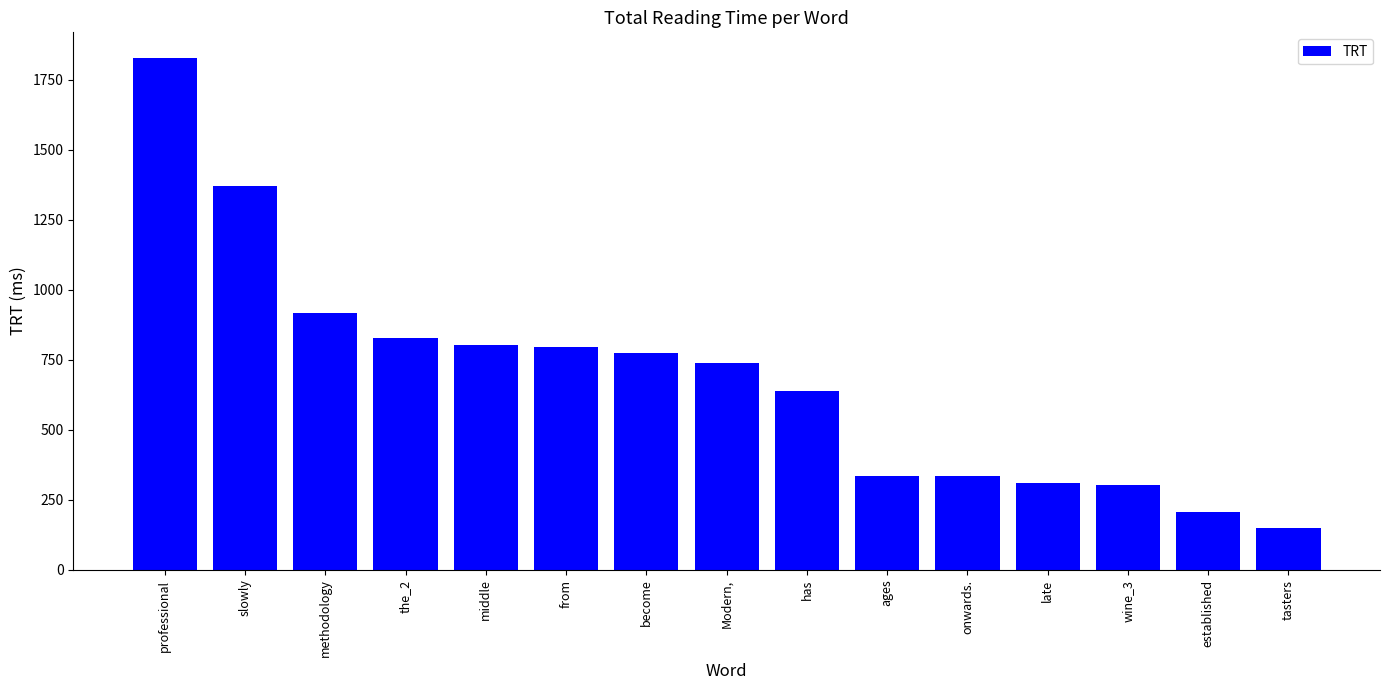

What is the maximum value shown in the chart?

1828